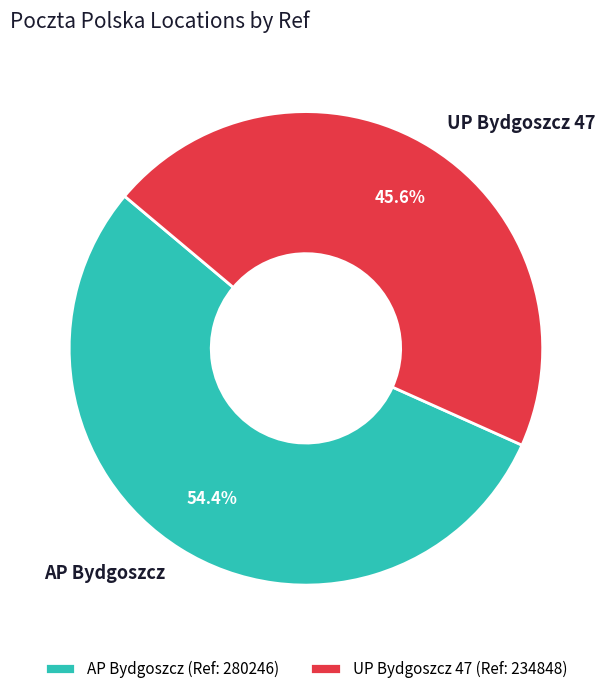

What is the largest slice in the pie chart?

AP Bydgoszcz